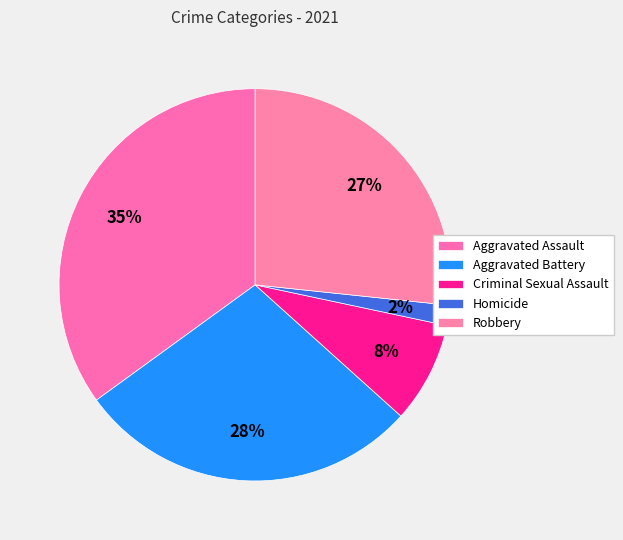

The Aggravated Assault slice represents 28% of the pie. True or false?

False